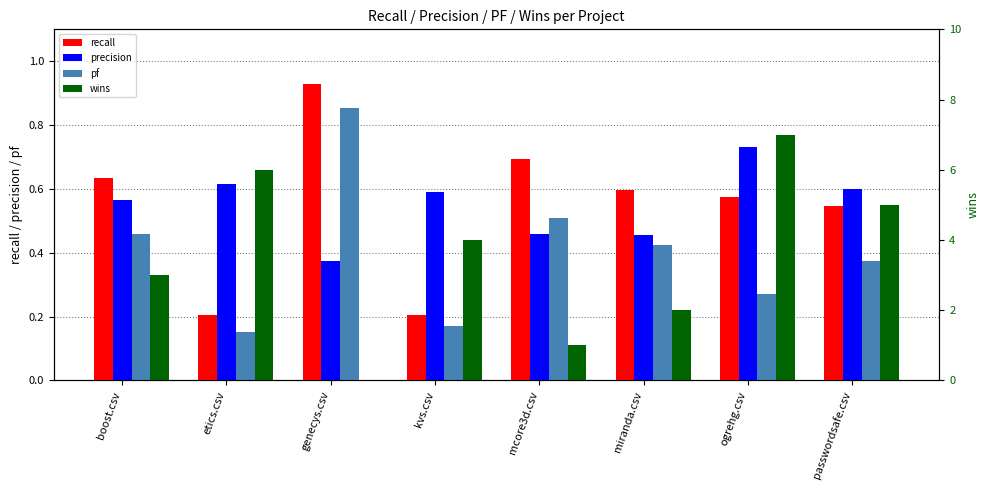

What is the label of the 8th bar from the left?

passwordsafe.csv